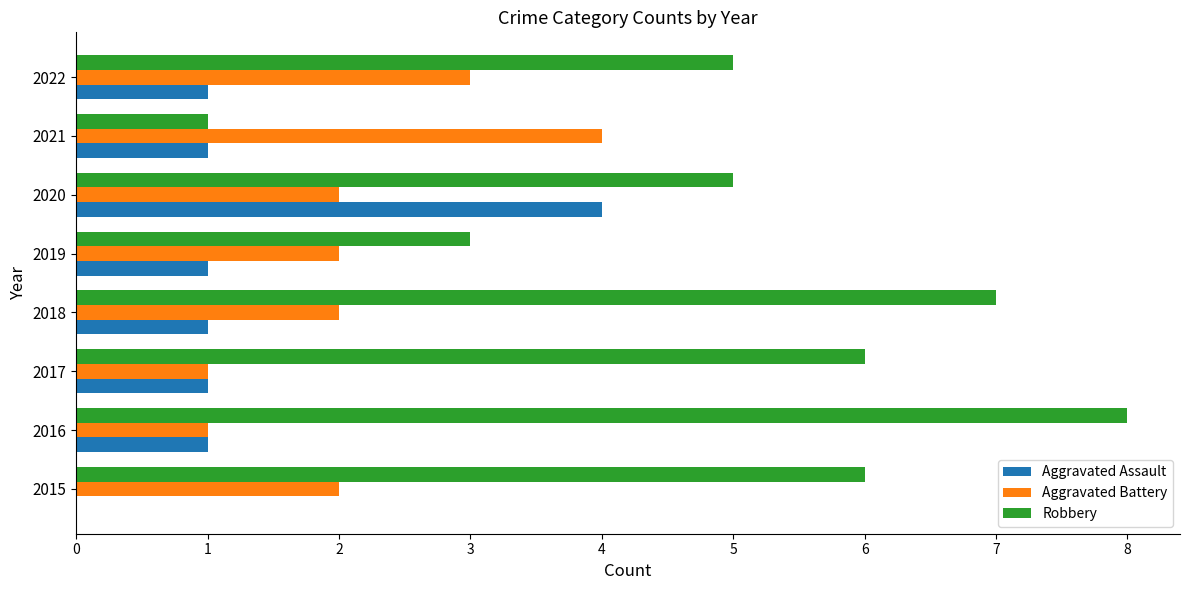

The value of Robbery at 2019 is 3. True or false?

True